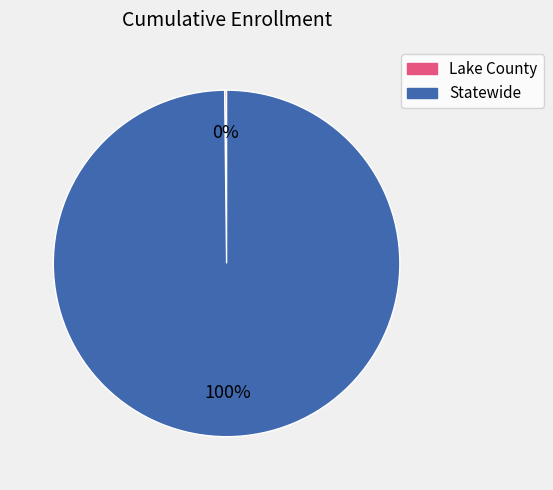

To the nearest percent, what percentage of the pie is Statewide?

100%